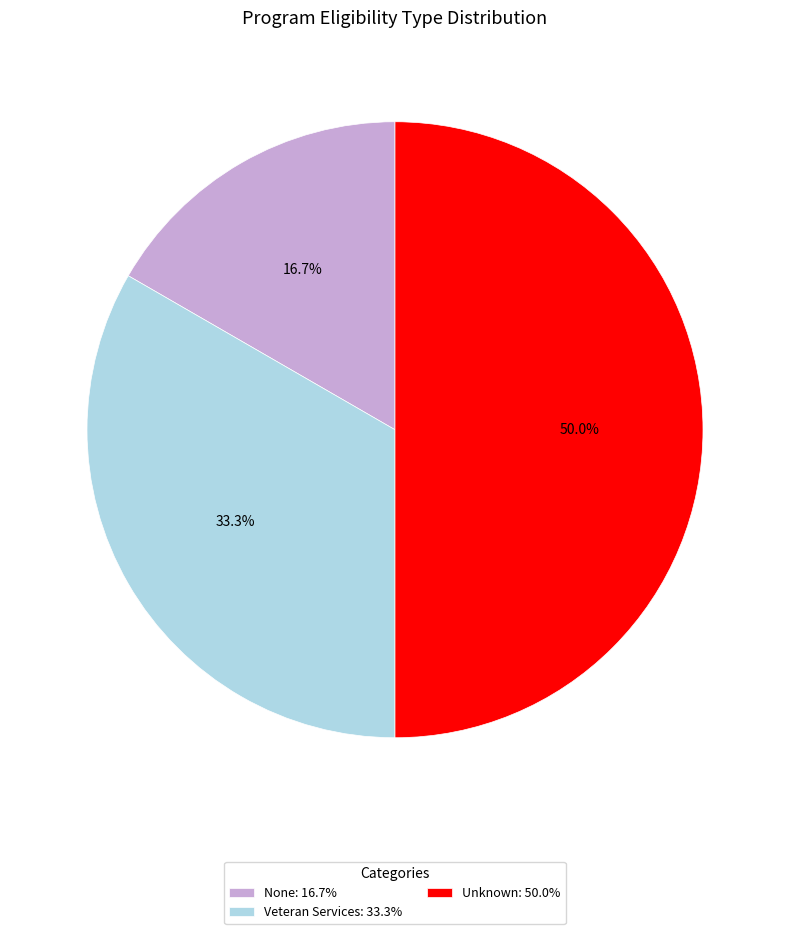

What is the ratio of the value at None: 16.7% to the value at Unknown: 50.0%?

0.3